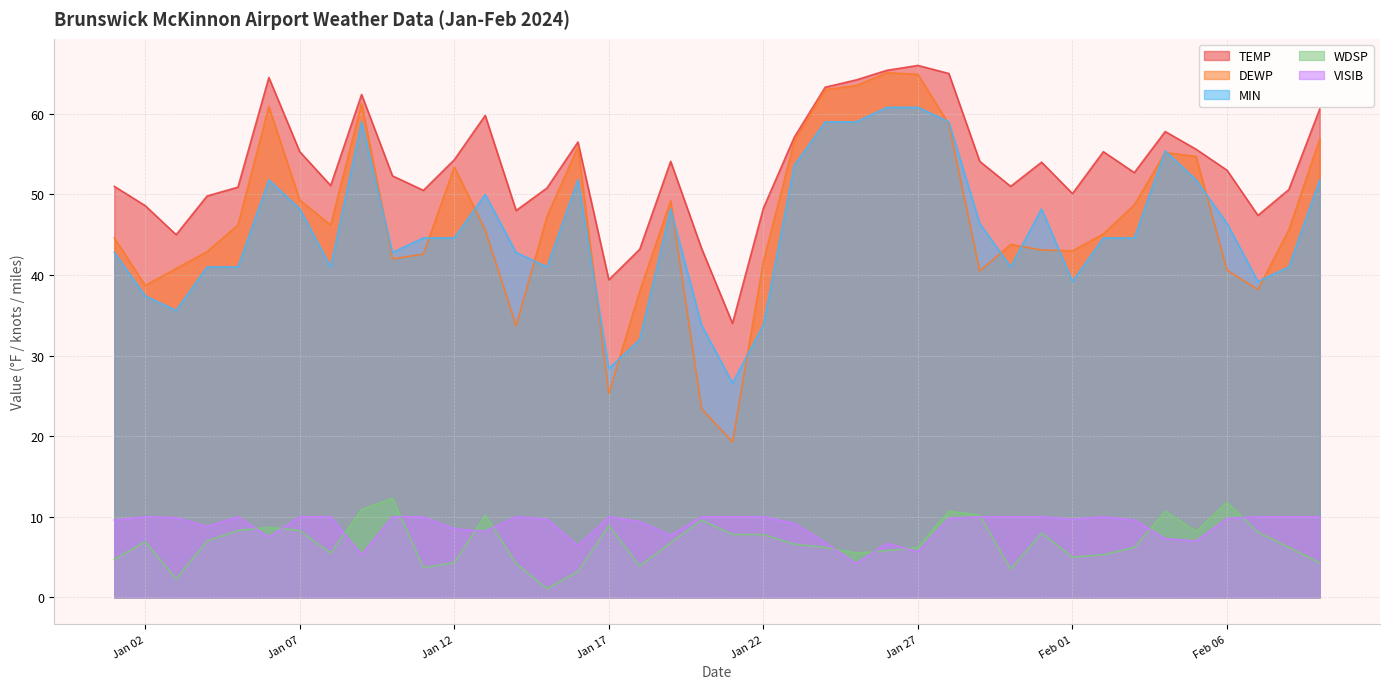

How many data points in VISIB are less than 9?

13